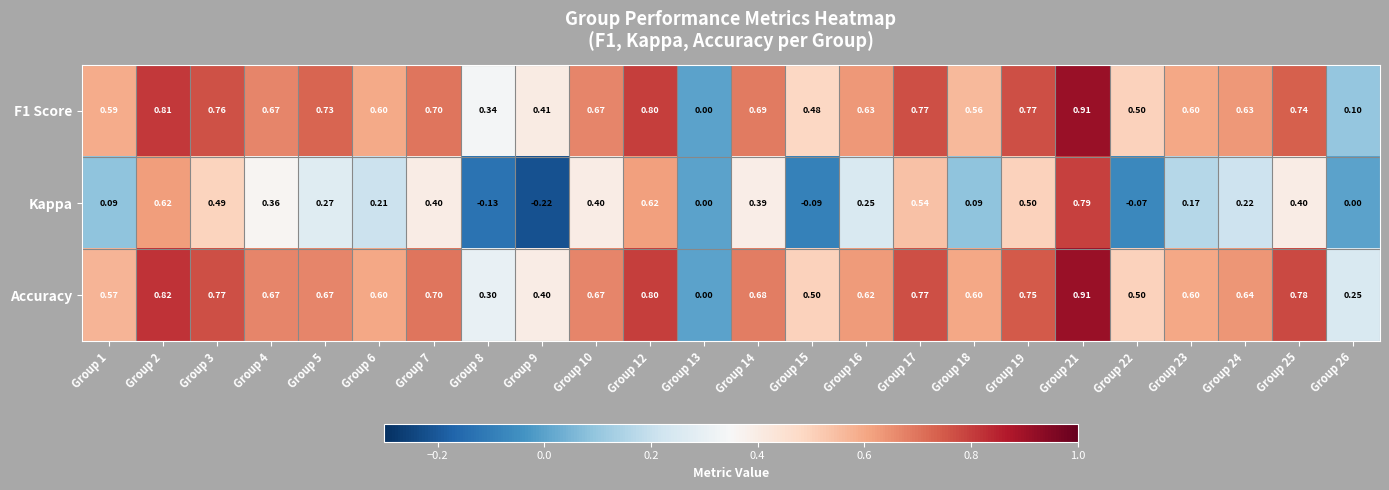

Between Group 2 and Group 16, which series saw the biggest shift?

Kappa